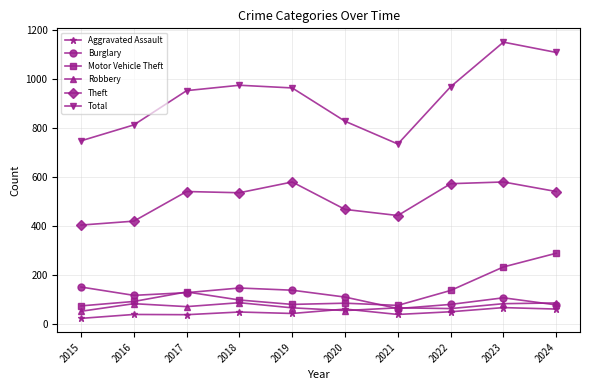

What is the maximum value shown in the chart?

1151